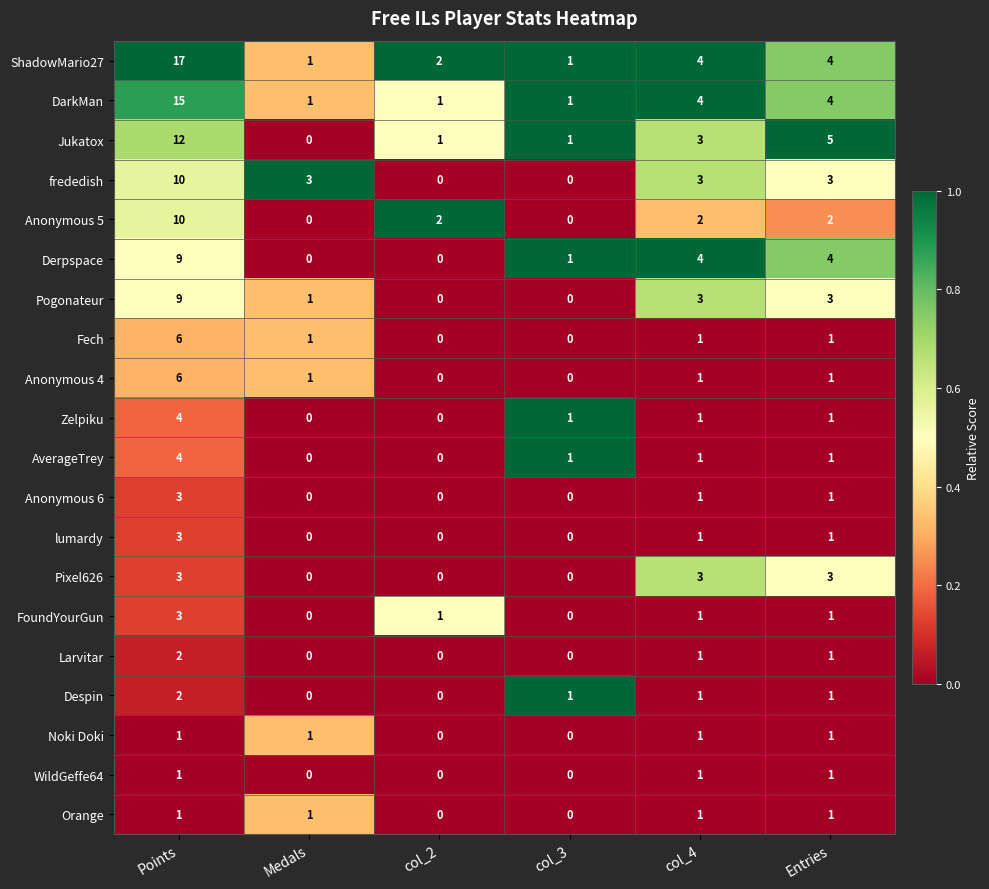

Which category has the highest value across all series?

Points